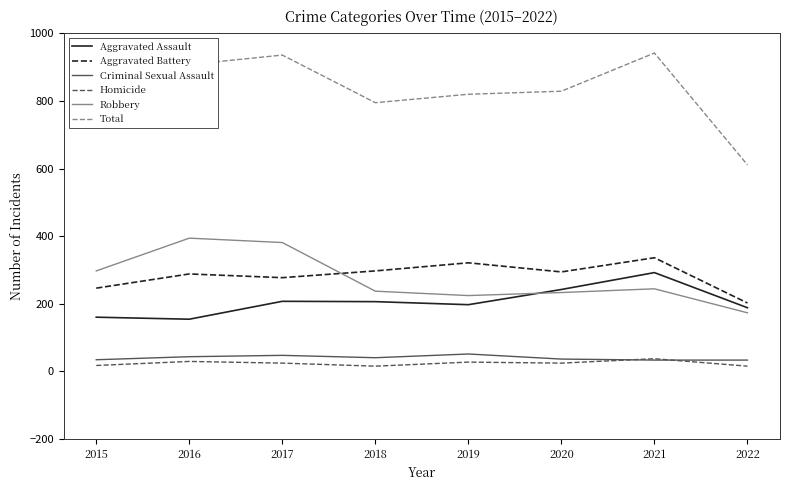

Does the chart have visible grid lines?

No